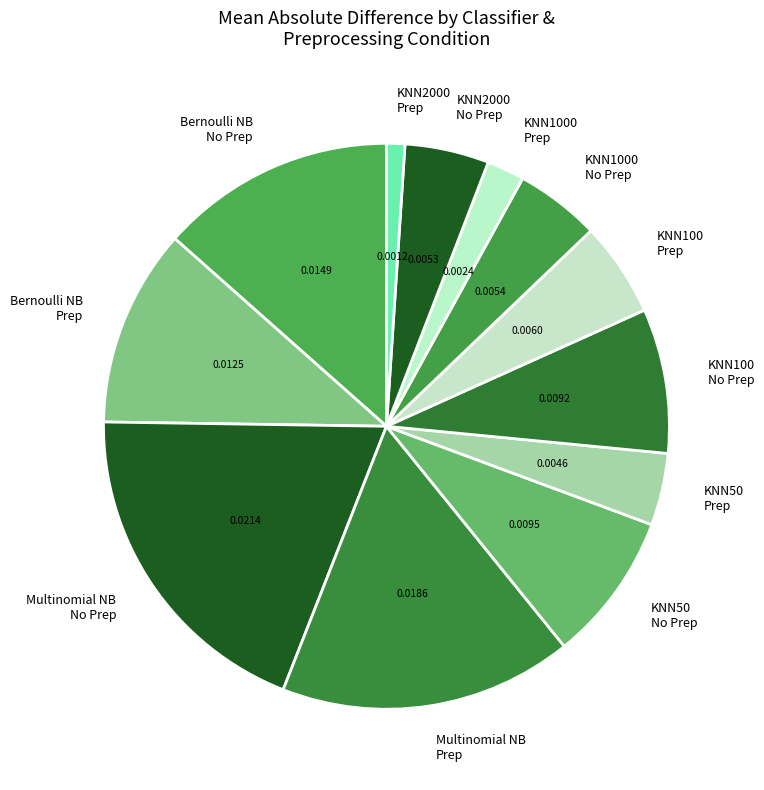

Does KNN2000 Prep represent more than half of the total?

No